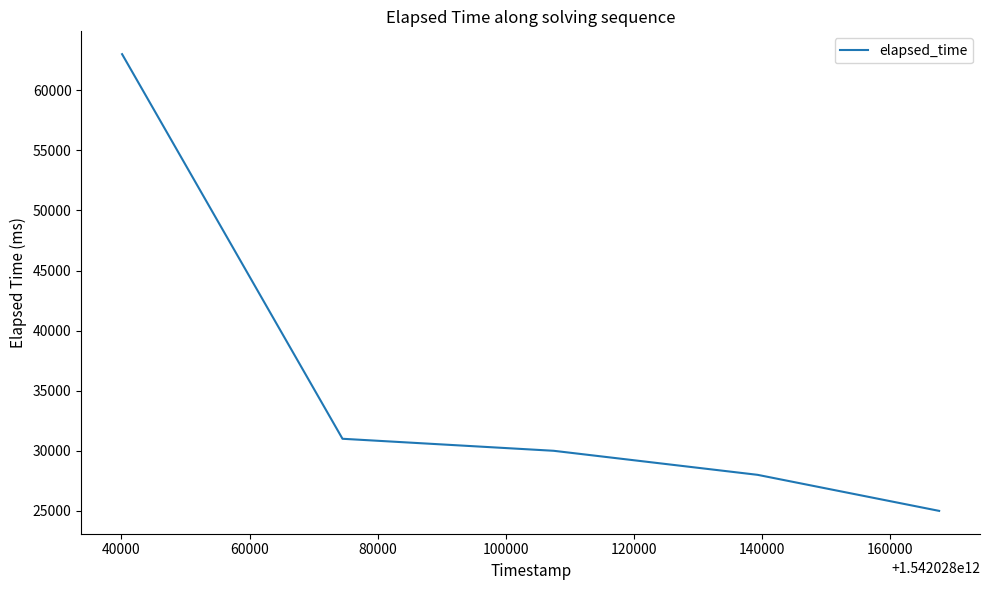

Count the number of categories in the chart.

5